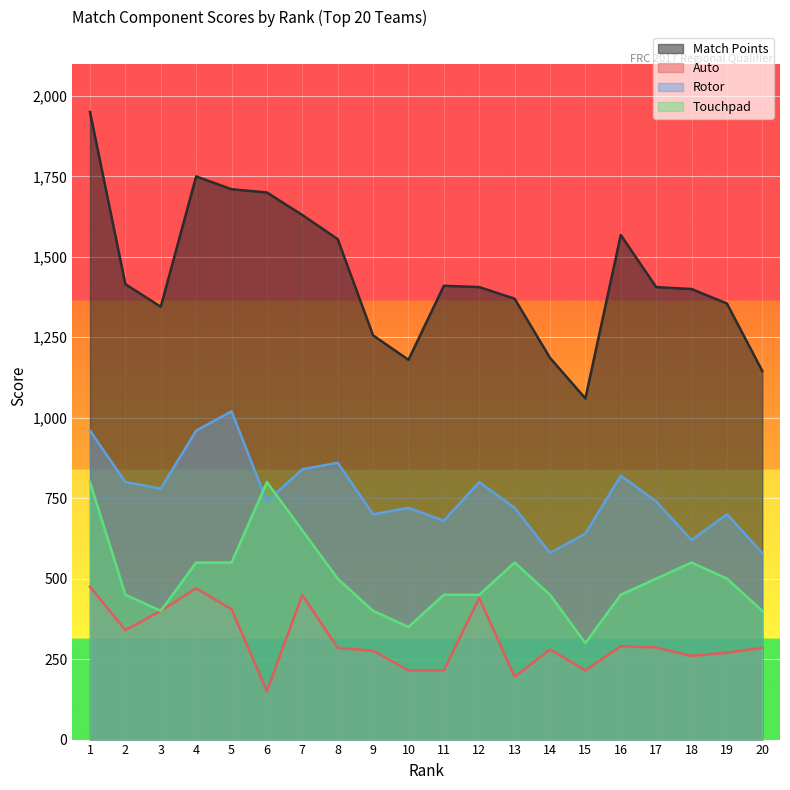

At how many categories does at least one series exceed 624?

20